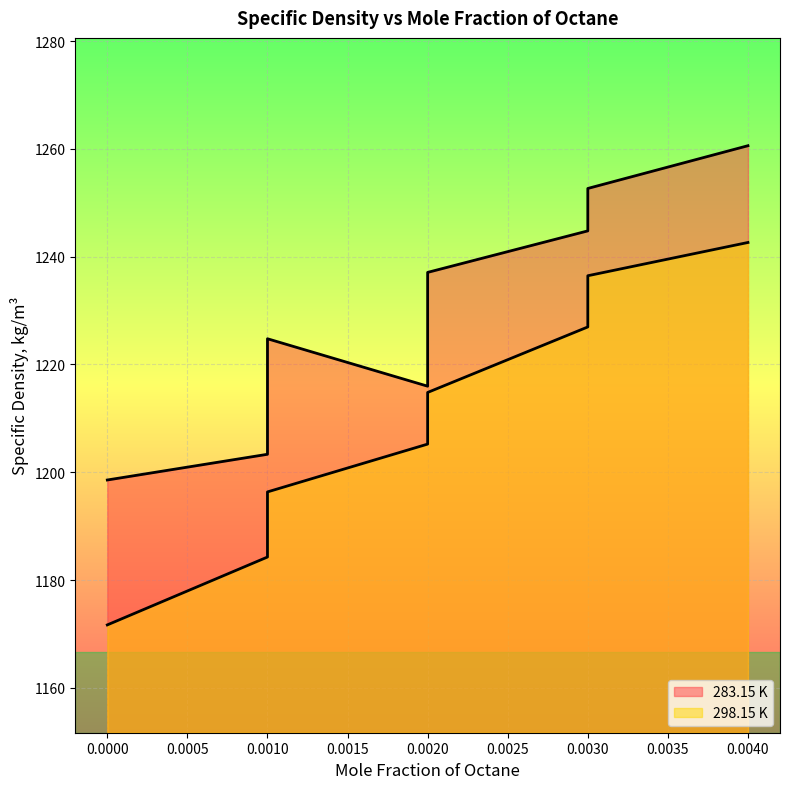

The 283.15 K series shows 2176.0 at 0.001. True or false?

False